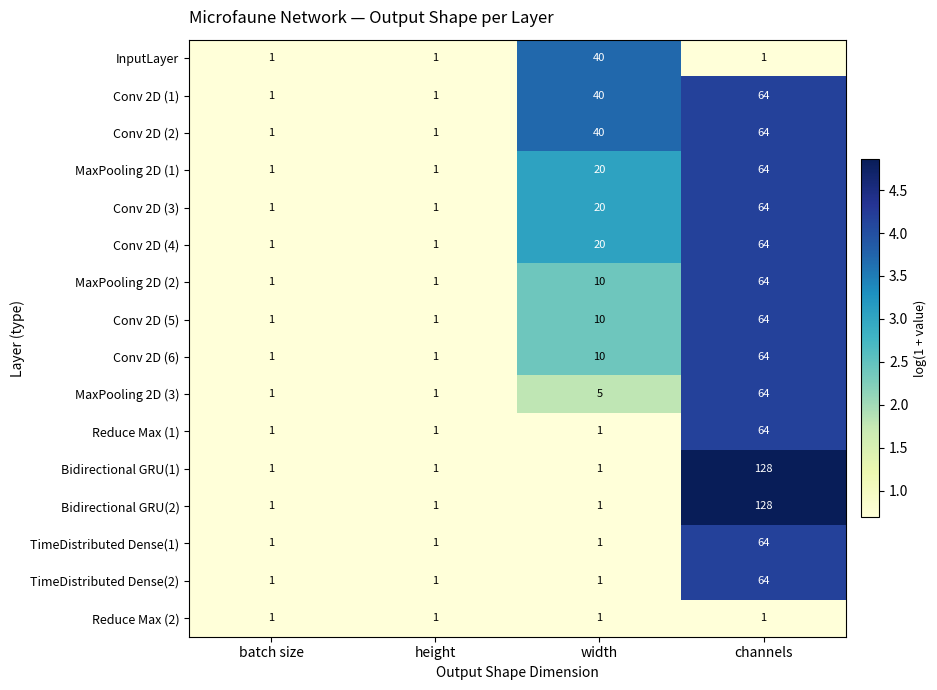

Which category has the highest value in the MaxPooling 2D (2) series?

channels